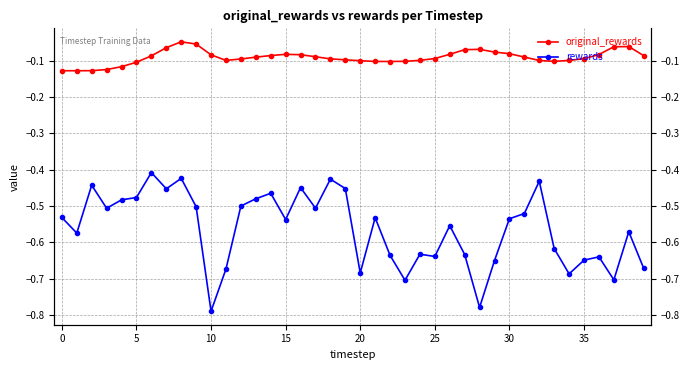

What is the label of the 36th point from the left?

35